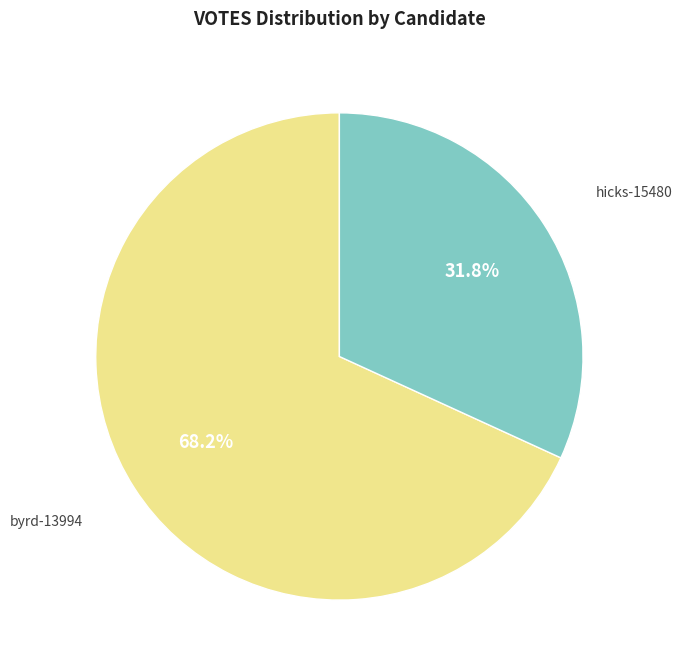

Is there any slice that represents more than half of the pie?

Yes